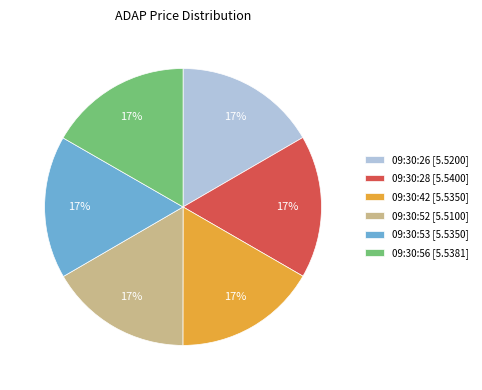

How many segments does this pie chart have?

6